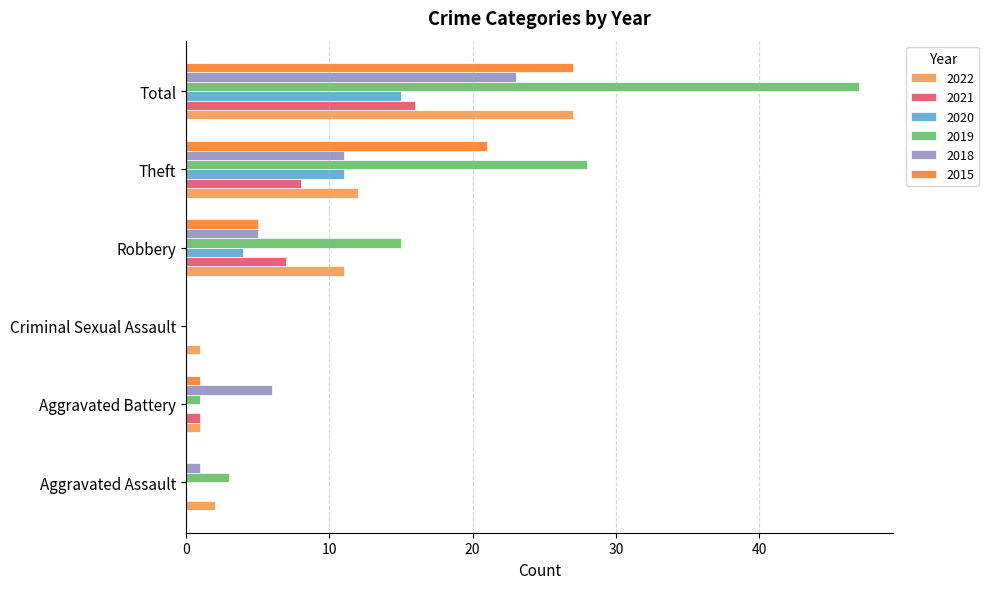

The 2018 series shows 1 at Aggravated Assault. True or false?

True